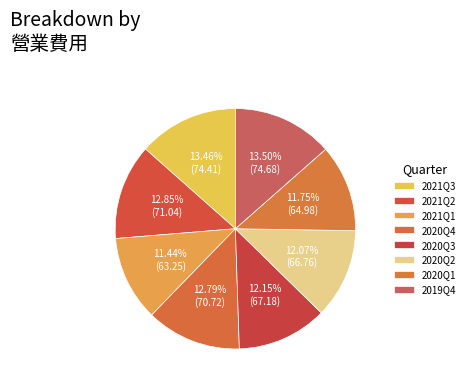

What is the ratio of the value at 2020Q1 to the value at 2020Q3?

1.0